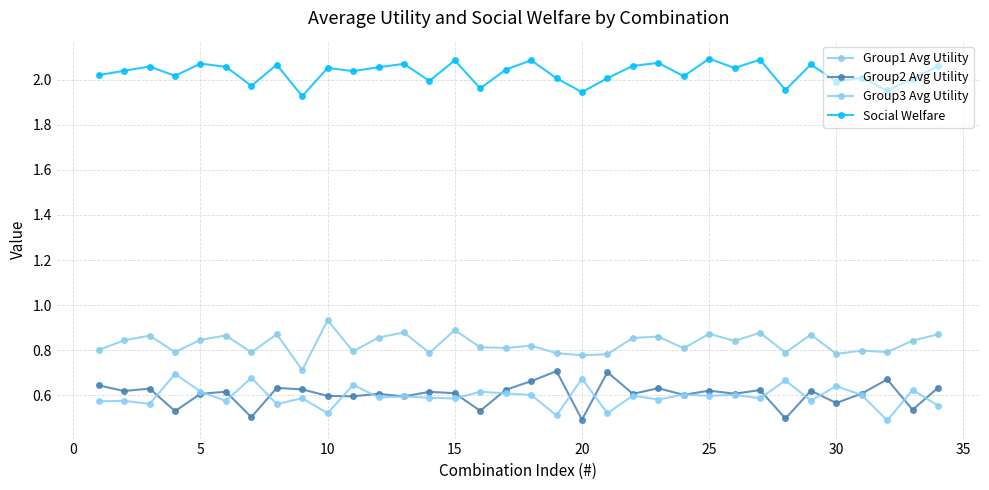

Which category has the lowest value in the Group2 Avg Utility series?

20